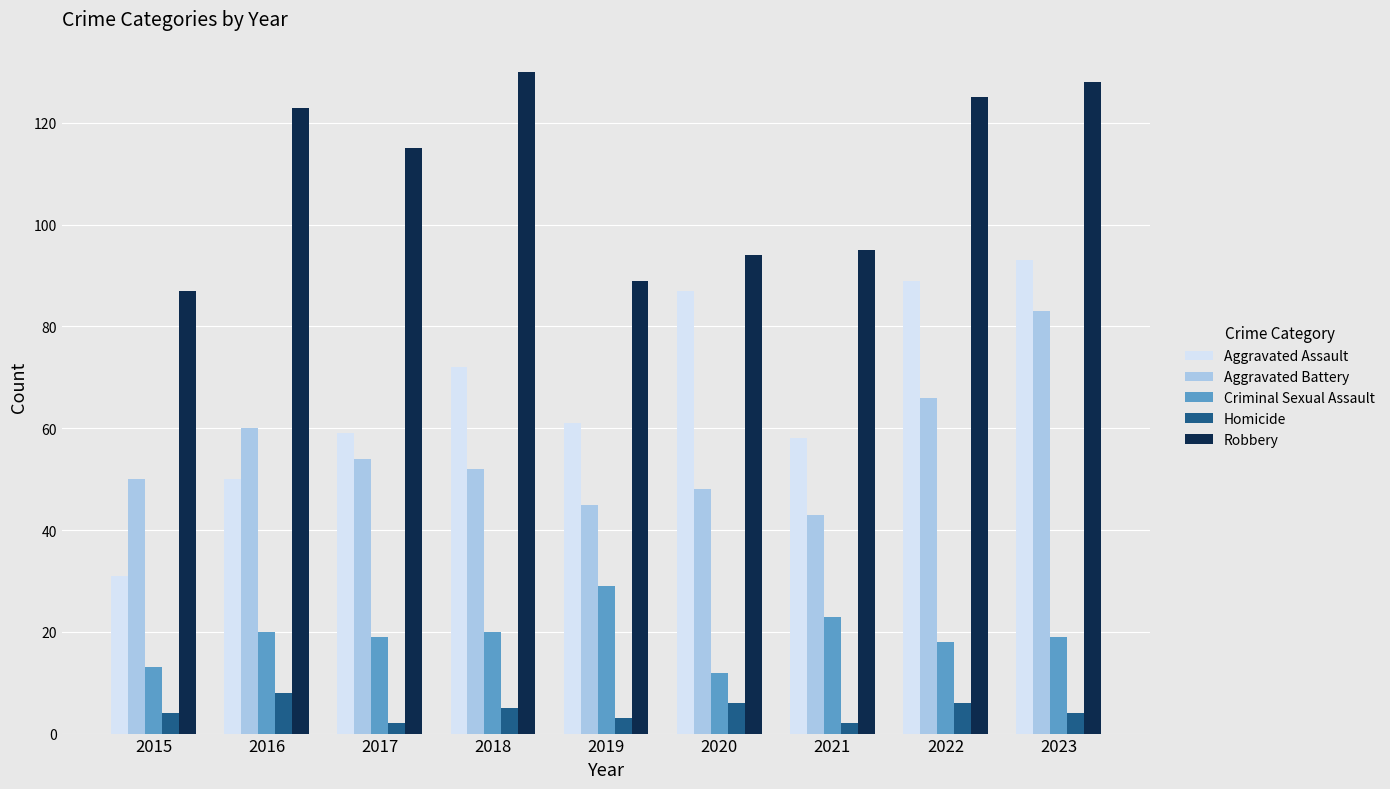

What is the spread (max minus min) of values at 2016?

115